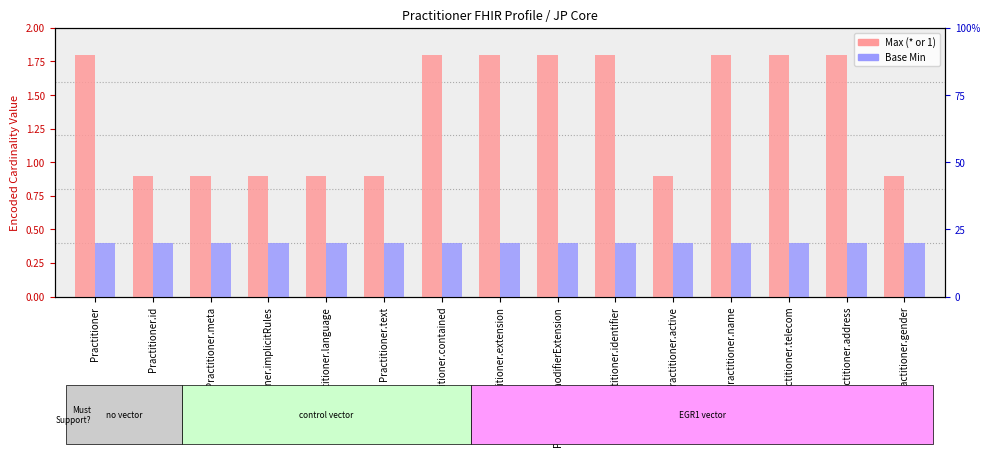

What is the value of the Base Min bar at the 9th from the left?

0.4